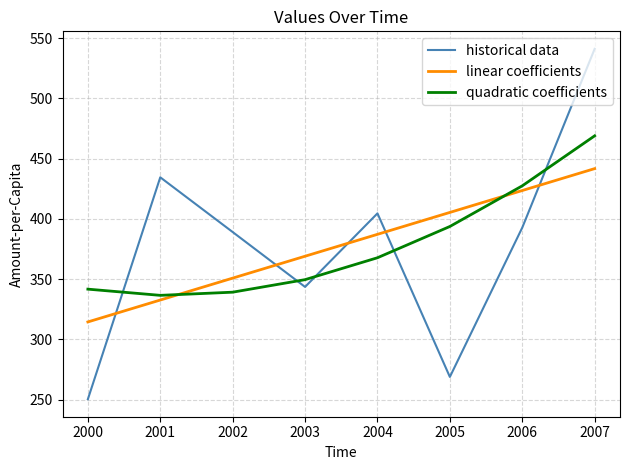

Rank the series by their maximum value, from highest to lowest.

historical data, quadratic coefficients, linear coefficients